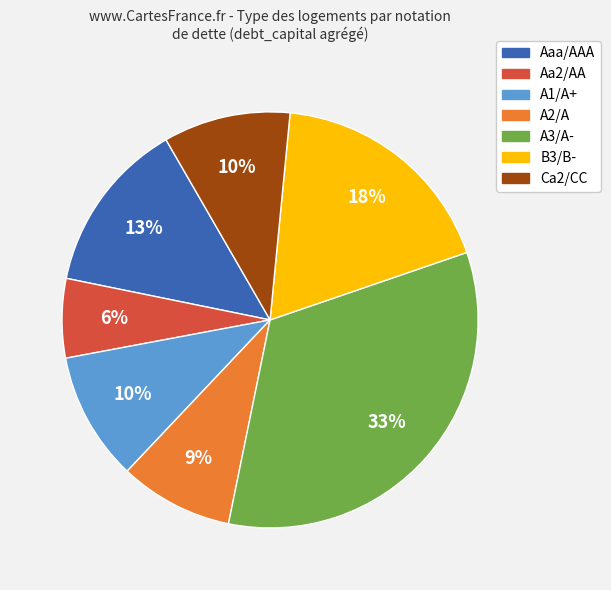

The A1/A+ slice represents 20% of the pie. True or false?

False